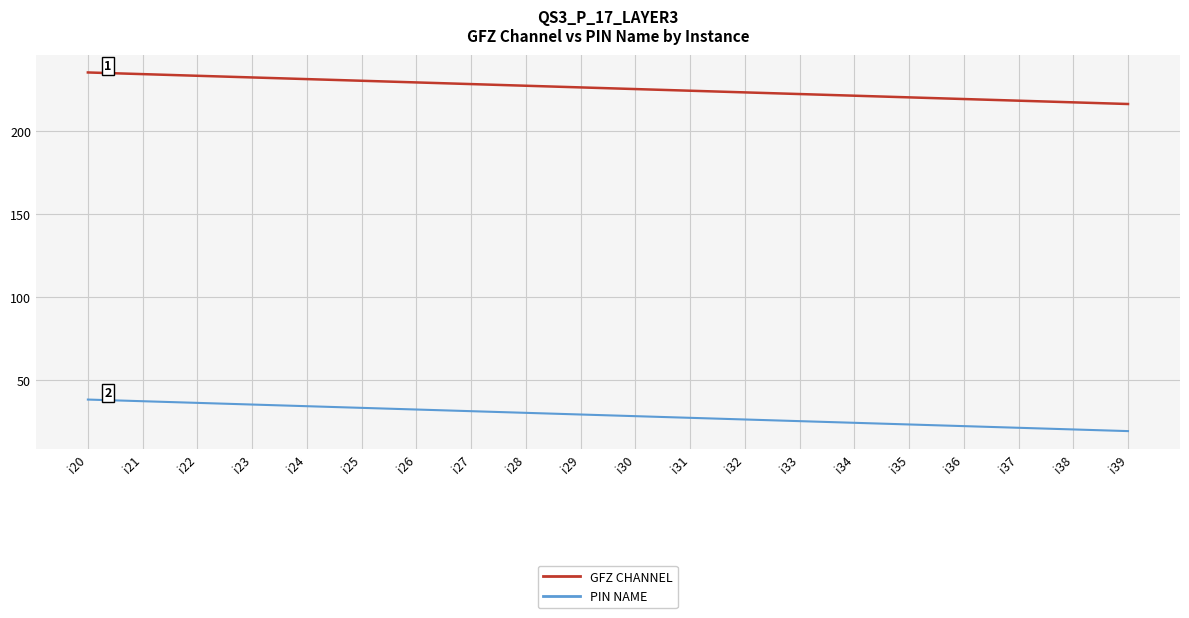

Which series has the largest total across all categories?

GFZ CHANNEL